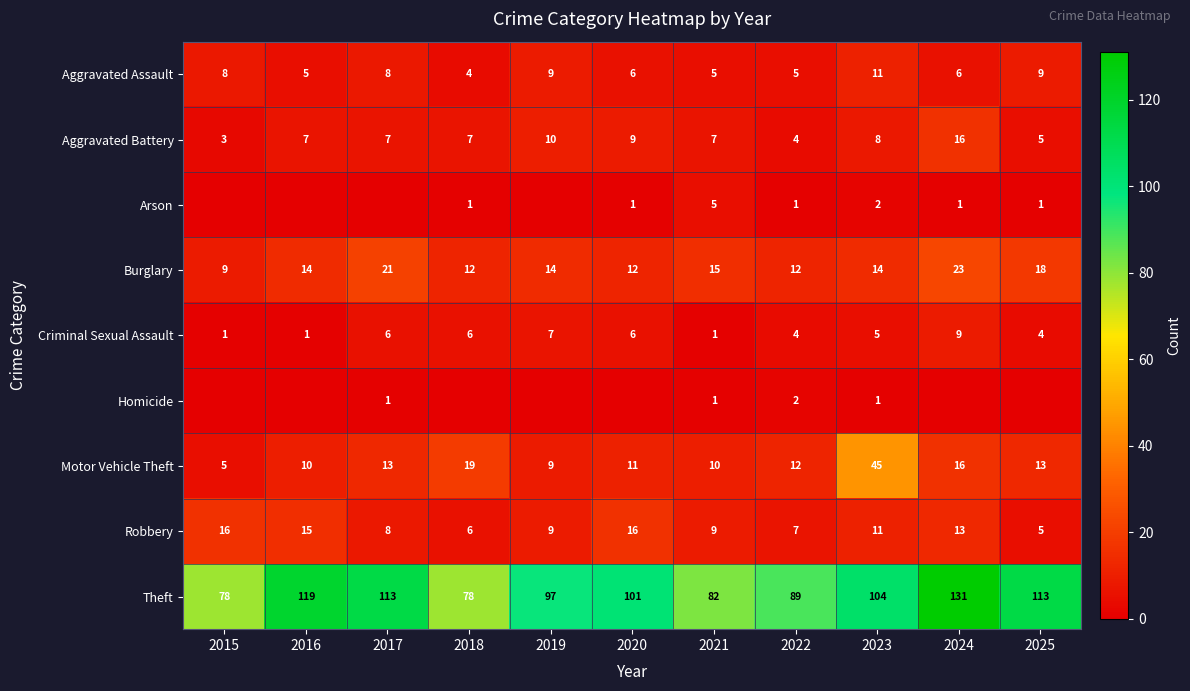

What is the maximum value for Theft?

131